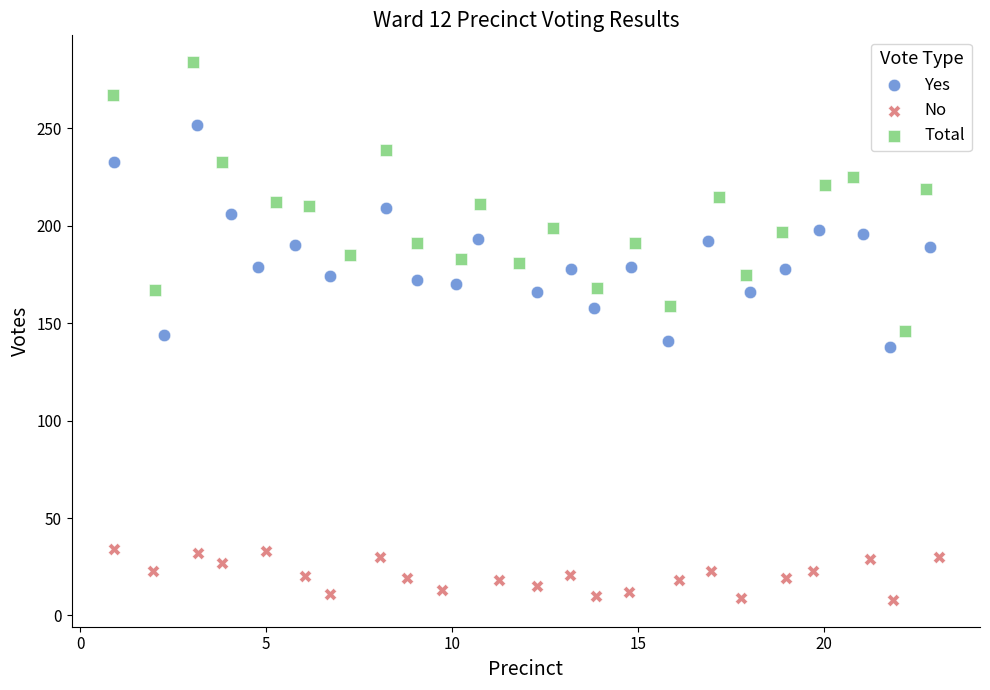

Which series has the widest spread of Y values?

Total